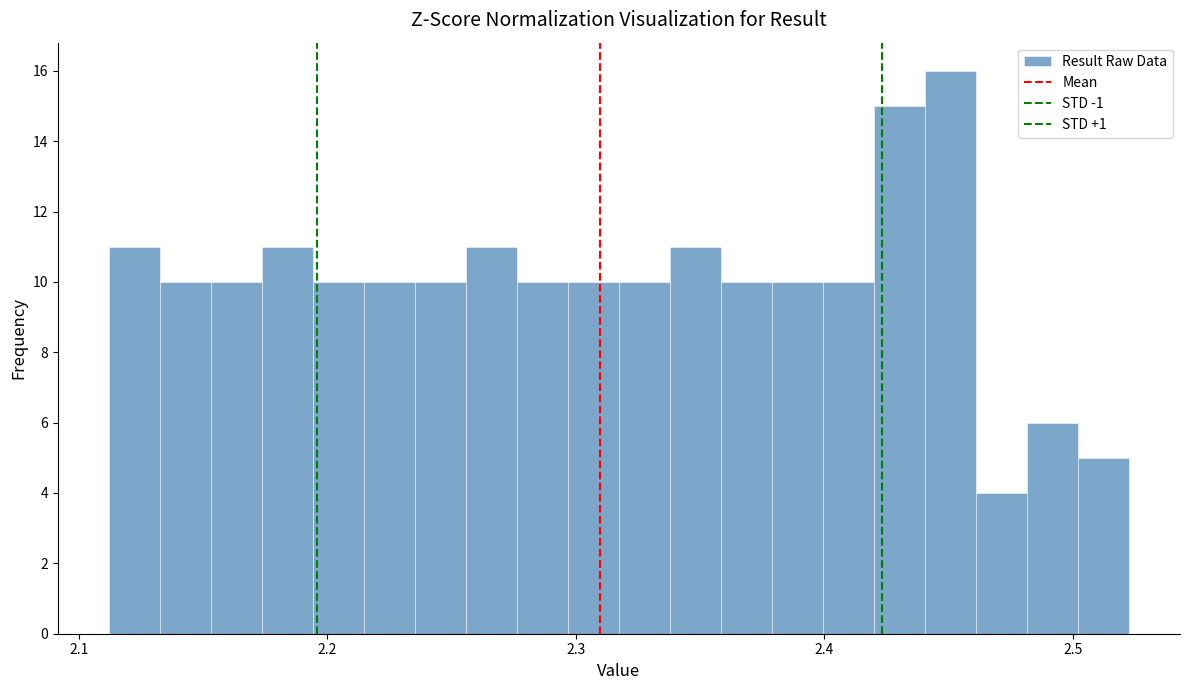

Around what value on the x-axis is the tallest bar? Give the approximate position of its centre, as read against the axis.

2.45